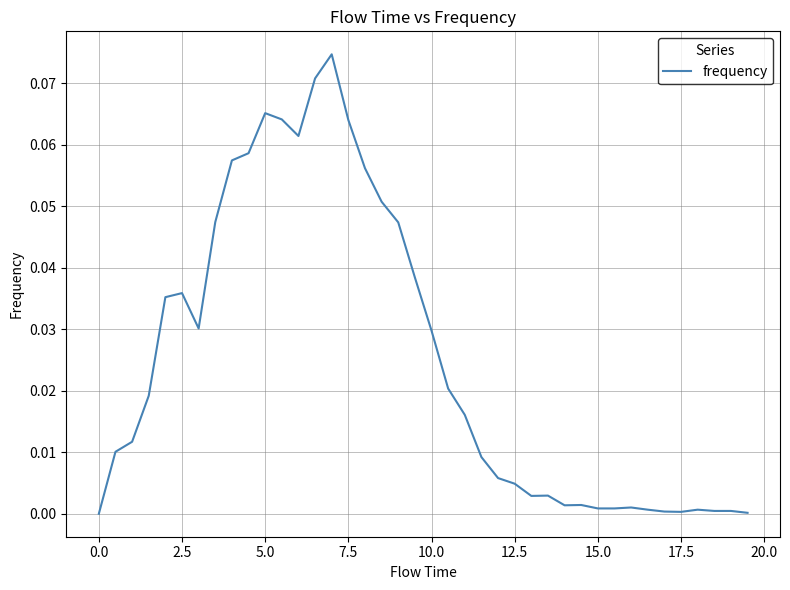

How many lines are shown in the chart?

1